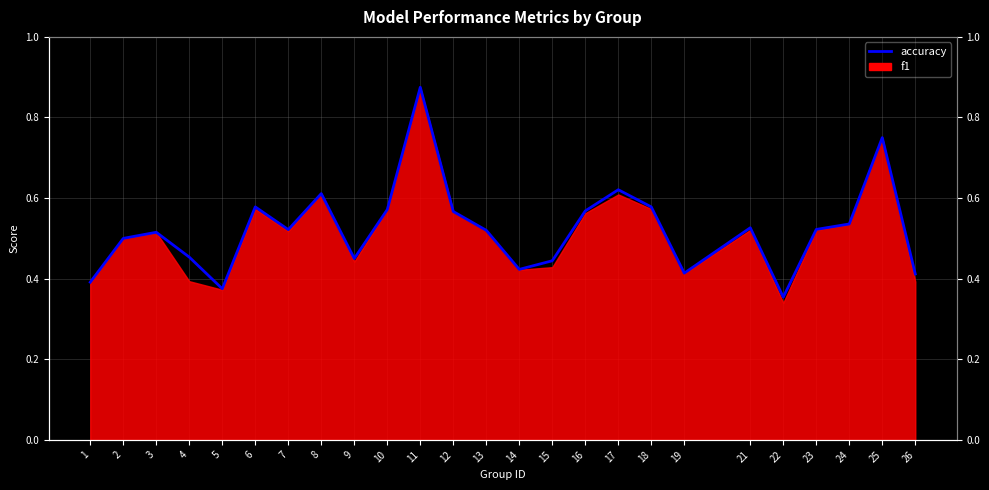

Where is the data nearest to the value 0?

22